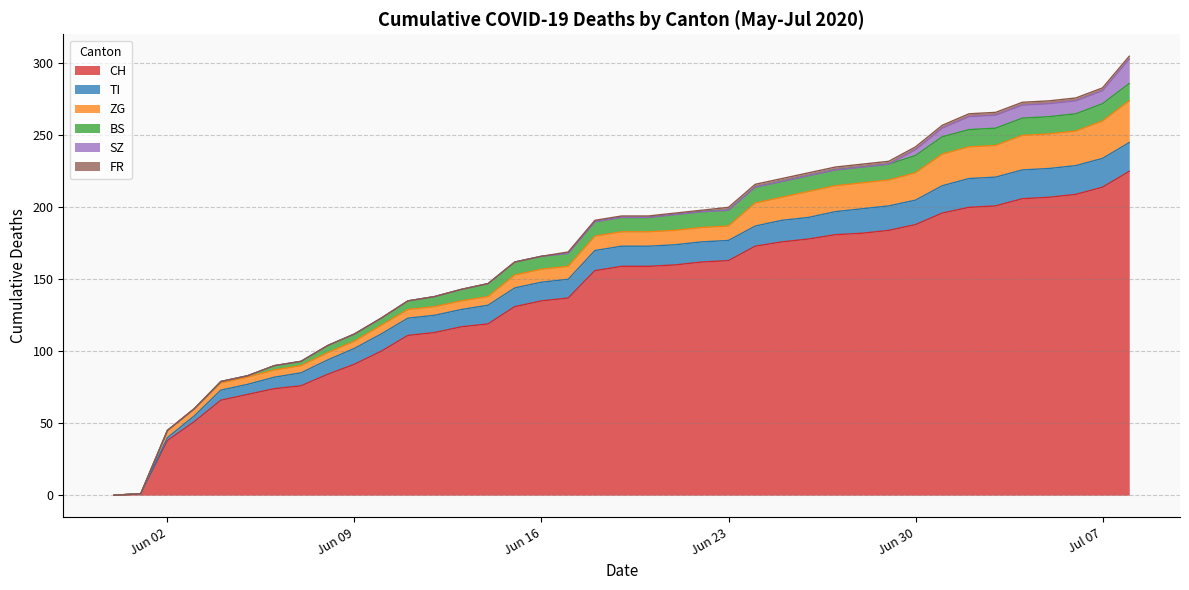

True or false: CH and SZ cross at least once.

False